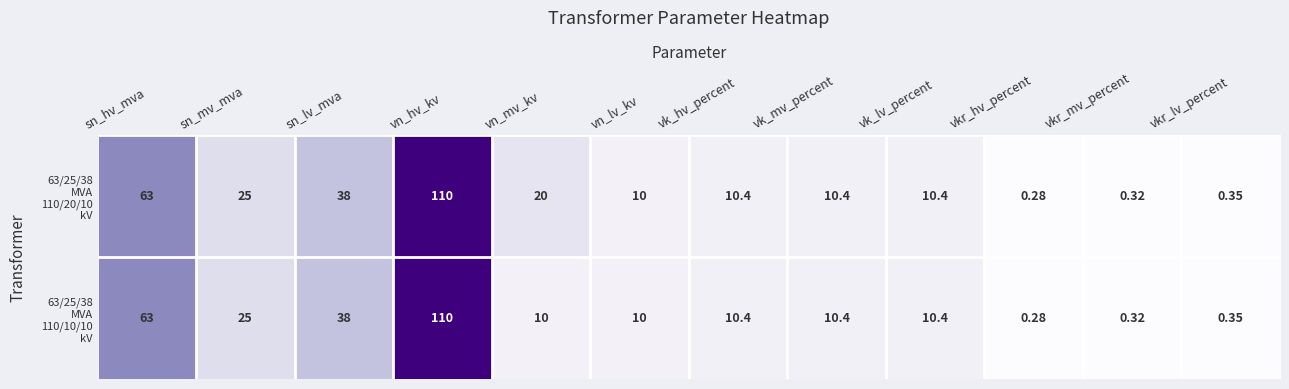

Count the number of categories in the chart.

12